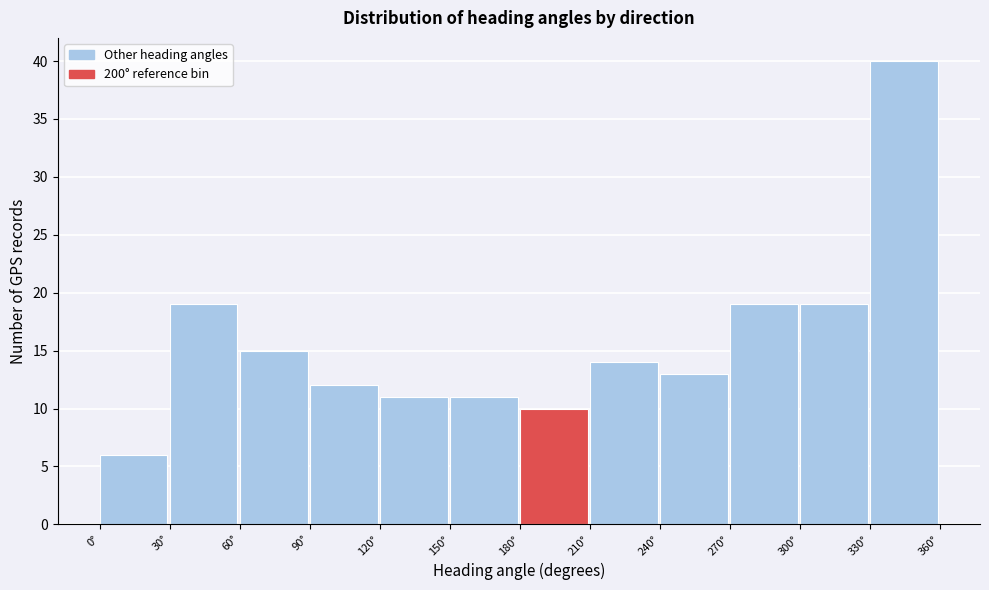

What is the height of the bar covering 300 to 330 on the x-axis? The values are not printed on the chart, so give them approximately, as read against the axis.

19